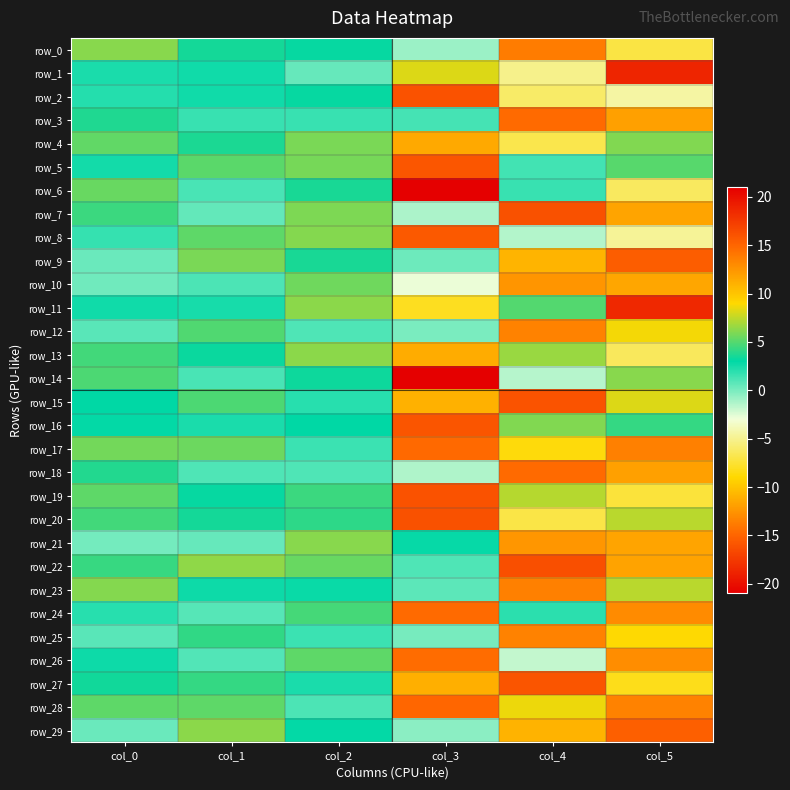

Is it true that row_20 equals 28.8 at col_3?

False